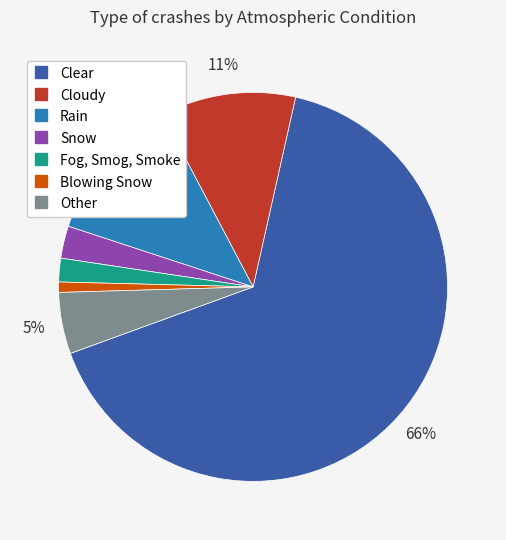

How many slices are in this pie chart?

7